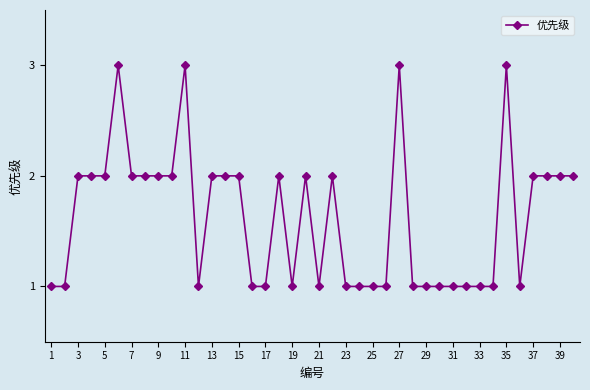

How many data points are less than 2?

19